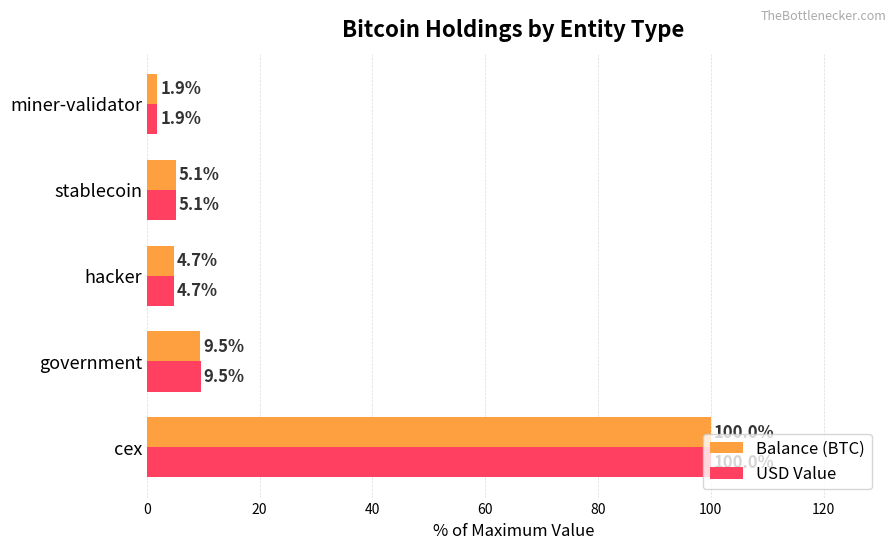

How many data points does each series have?

5